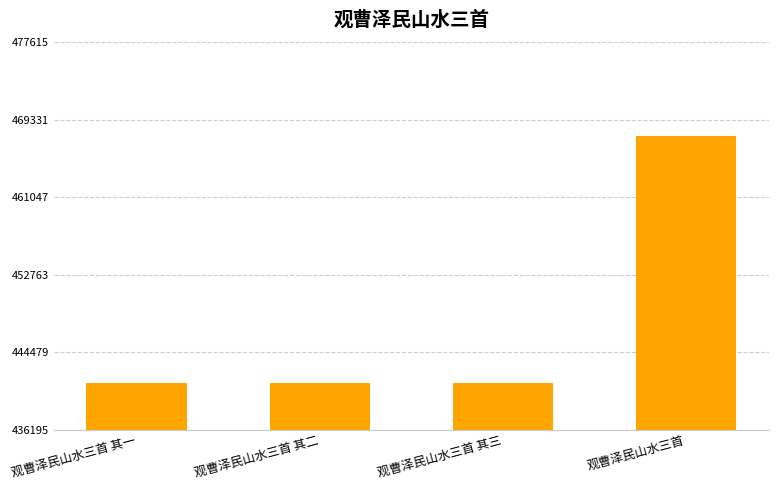

What is the difference between the maximum and minimum values?

26420